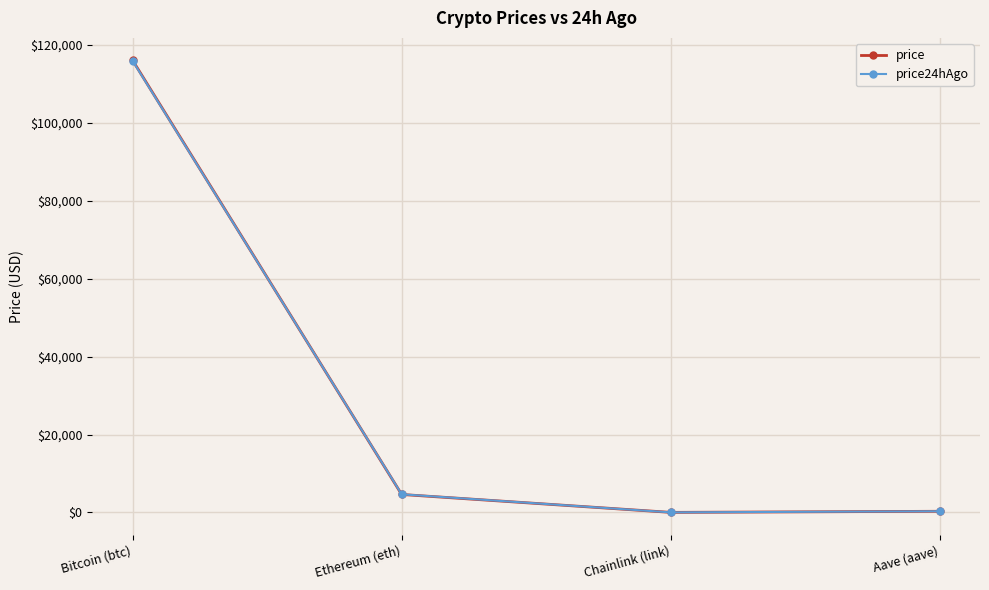

What is the value of the price24hAgo point at the 1st from the left?

115868.0